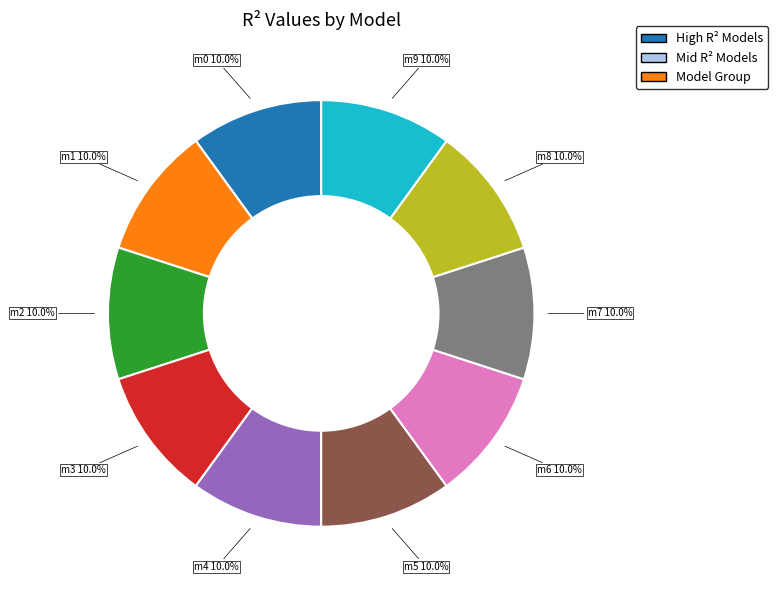

Is there any slice that represents more than half of the pie?

No